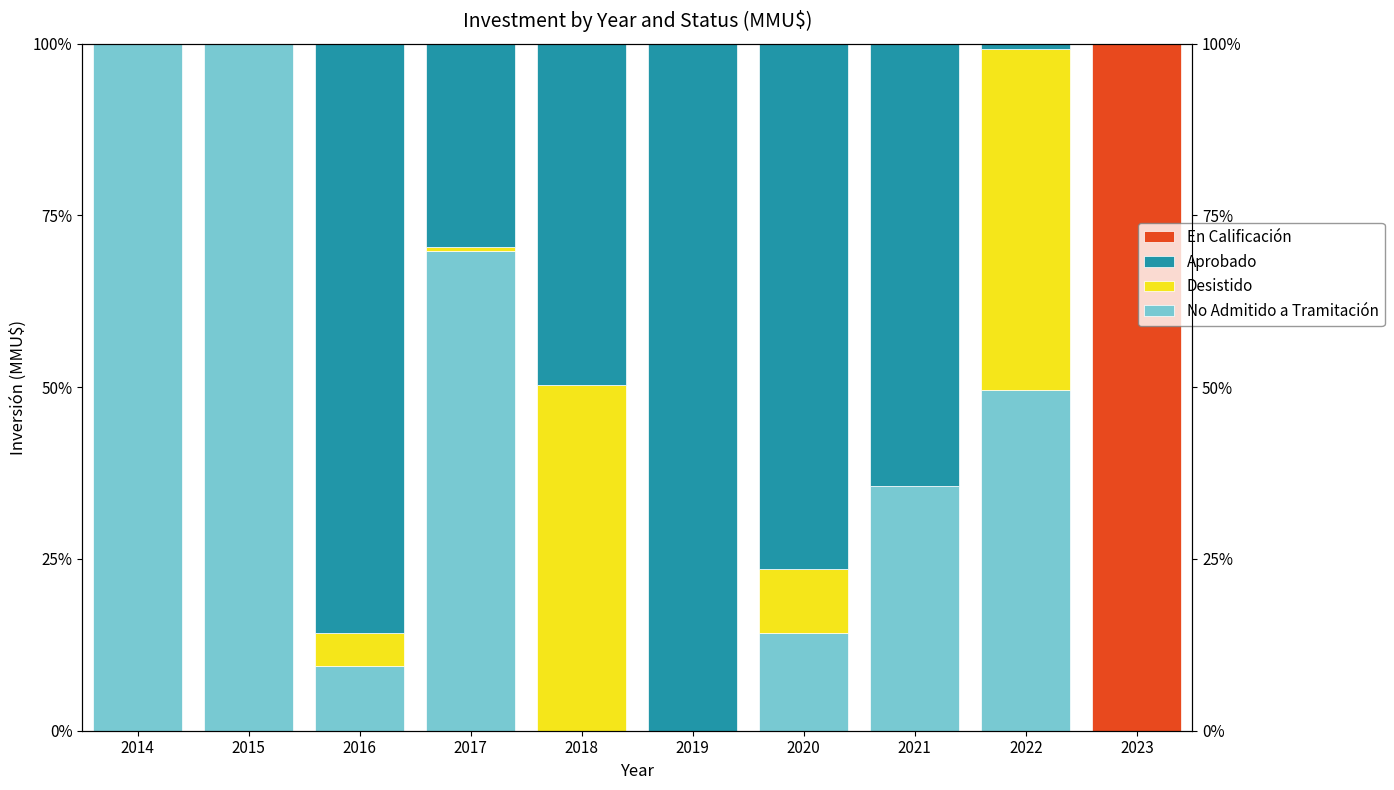

Where is No Admitido a Tramitación nearest to the value 50?

2022